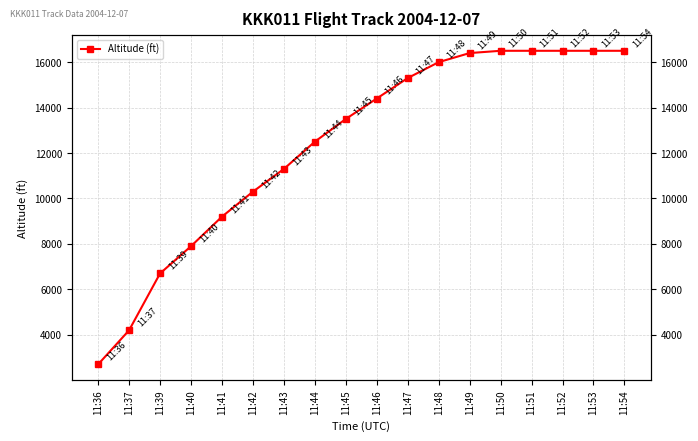

Read the value at 11:47.

15300